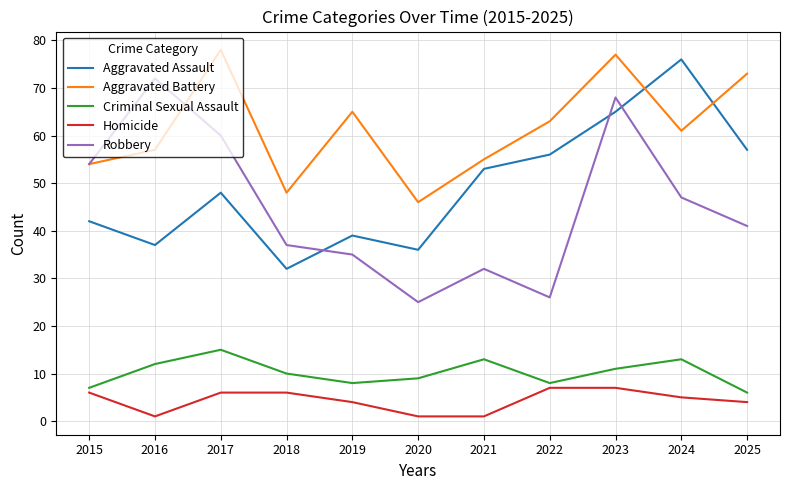

Reading left to right, transcribe all the data shown in this chart.

Aggravated Assault: 2015=42	2016=37	2017=48	2018=32	2019=39	2020=36	2021=53	2022=56	2023=65	2024=76	2025=57
Aggravated Battery: 2015=54	2016=57	2017=78	2018=48	2019=65	2020=46	2021=55	2022=63	2023=77	2024=61	2025=73
Criminal Sexual Assault: 2015=7	2016=12	2017=15	2018=10	2019=8	2020=9	2021=13	2022=8	2023=11	2024=13	2025=6
Homicide: 2015=6	2016=1	2017=6	2018=6	2019=4	2020=1	2021=1	2022=7	2023=7	2024=5	2025=4
Robbery: 2015=54	2016=72	2017=60	2018=37	2019=35	2020=25	2021=32	2022=26	2023=68	2024=47	2025=41